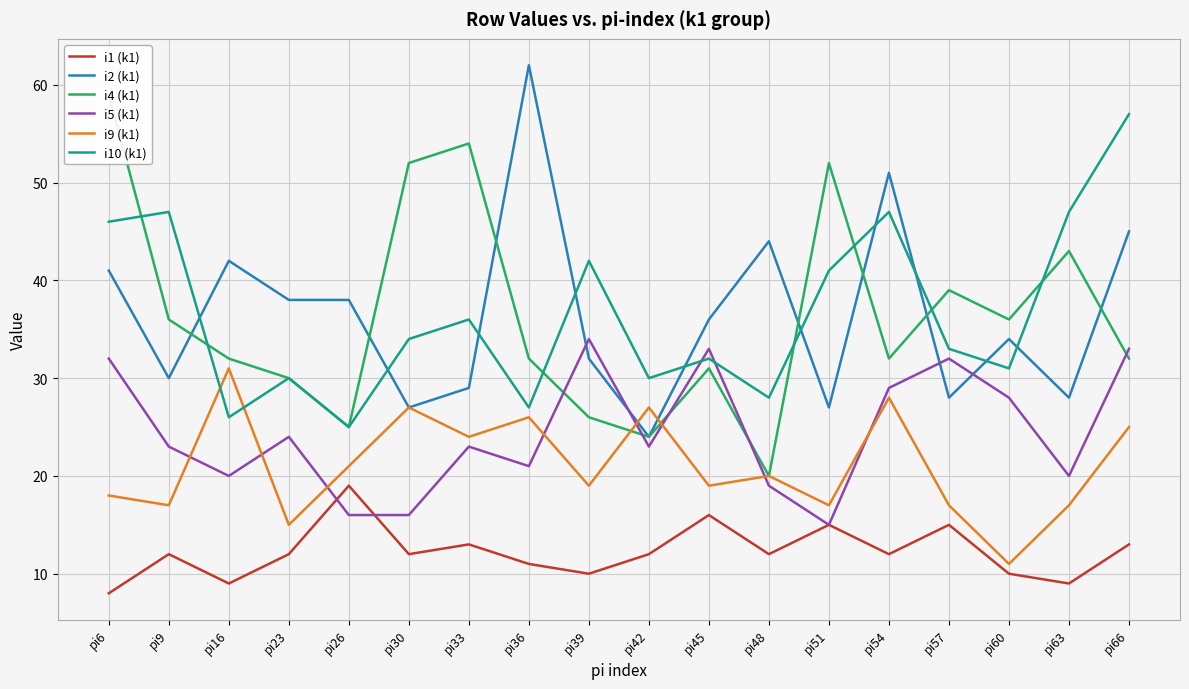

True or false: i10 (k1) and i9 (k1) intersect in this chart.

True